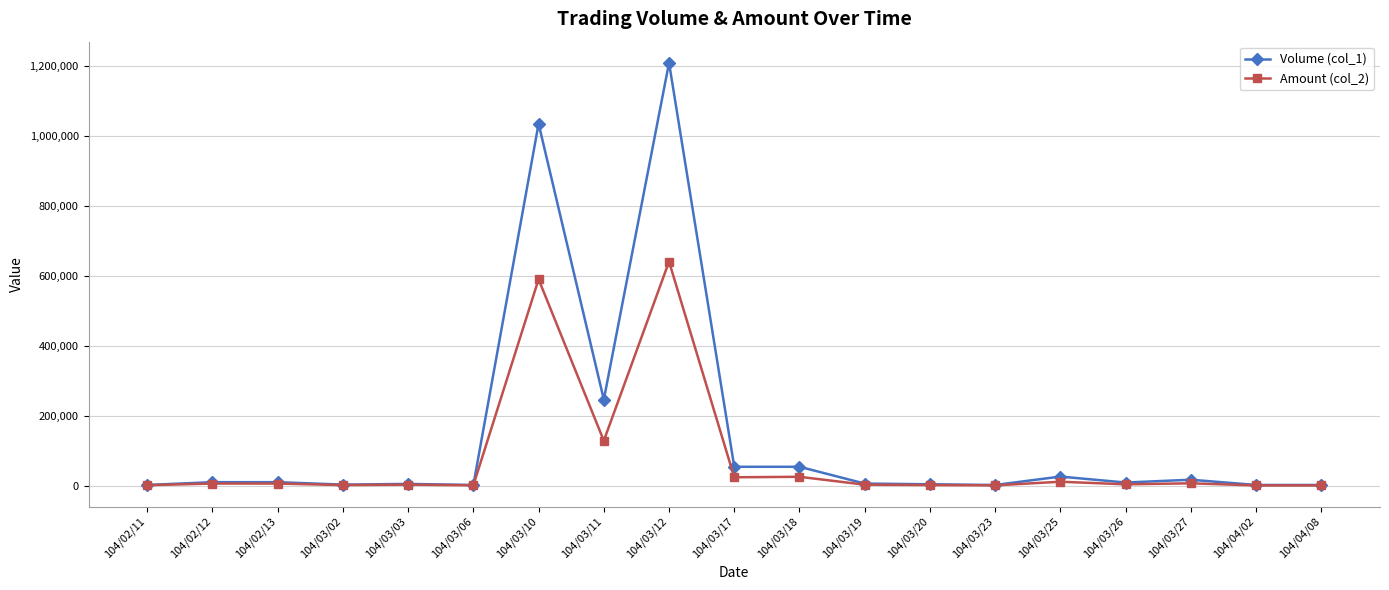

At which category does the chart reach its peak across all series?

104/03/12